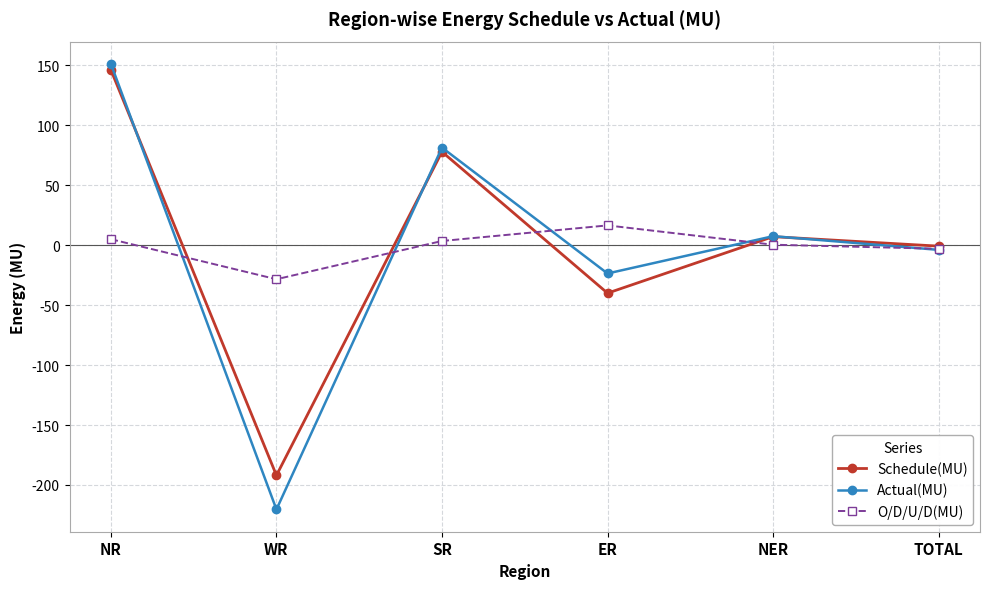

List the labels in order of Actual(MU) value, smallest first.

WR, ER, TOTAL, NER, SR, NR